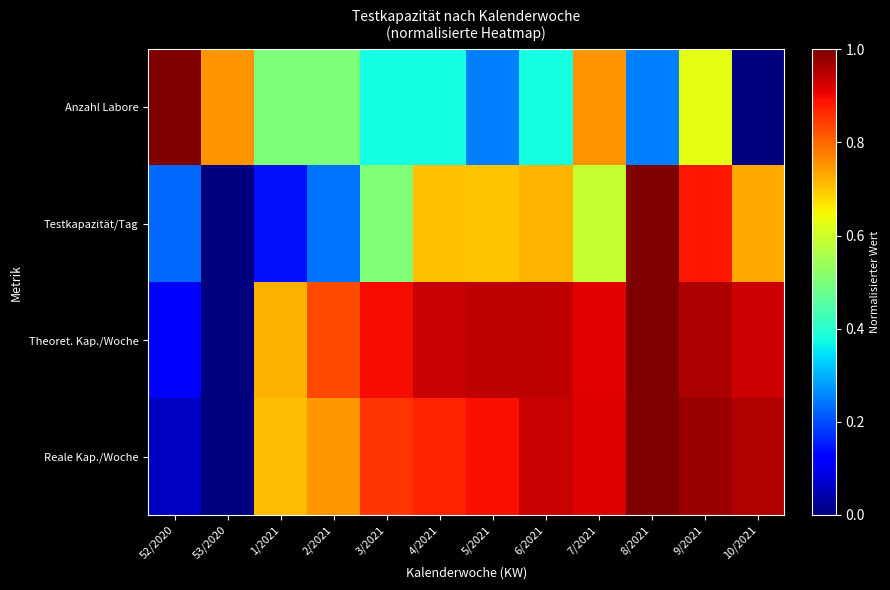

What is the greatest value displayed?

1.0